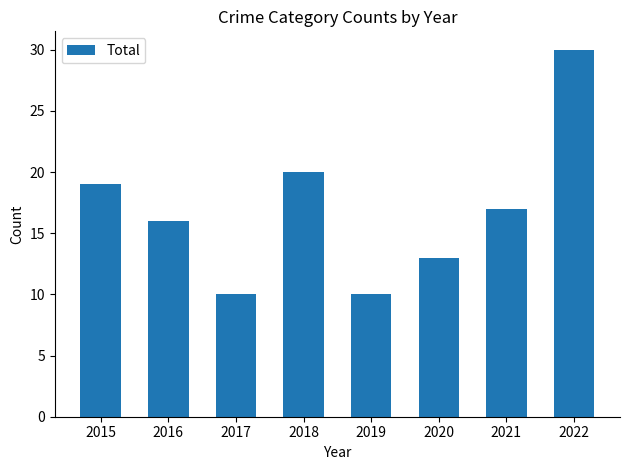

How many distinct data groups are displayed?

1